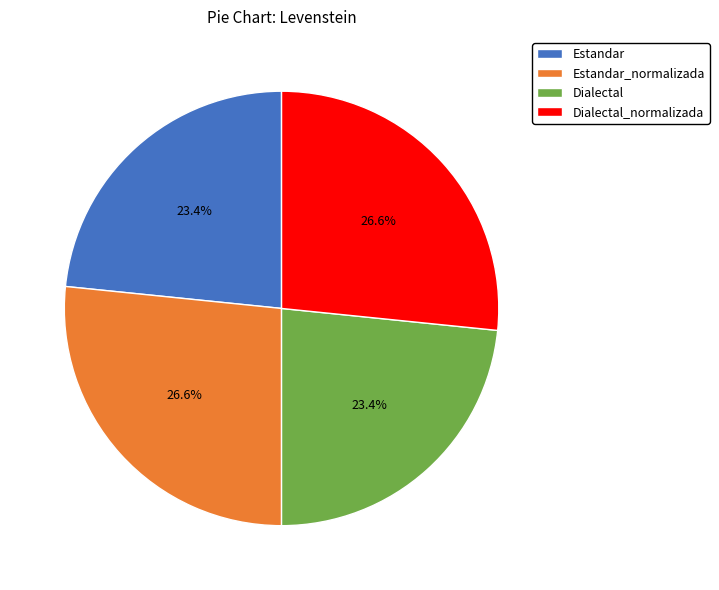

To the nearest percent, what portion does Estandar represent?

23%